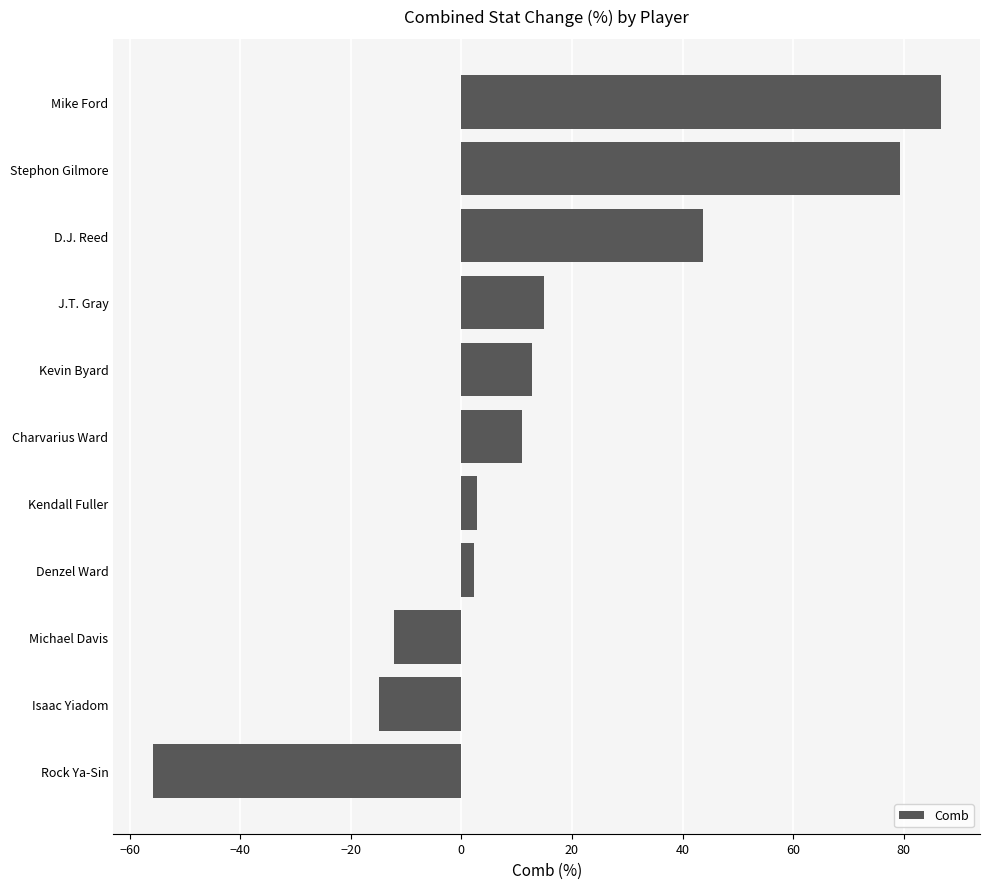

What is the difference between the values at Charvarius Ward and Mike Ford?

75.7